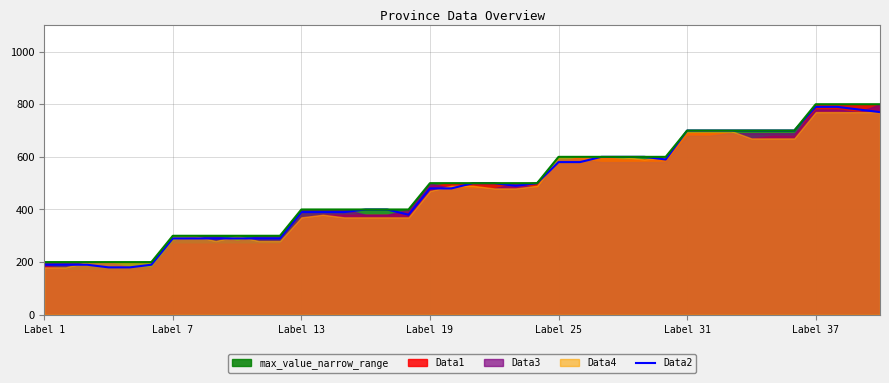

What is the lowest value of the Data2 series?

180